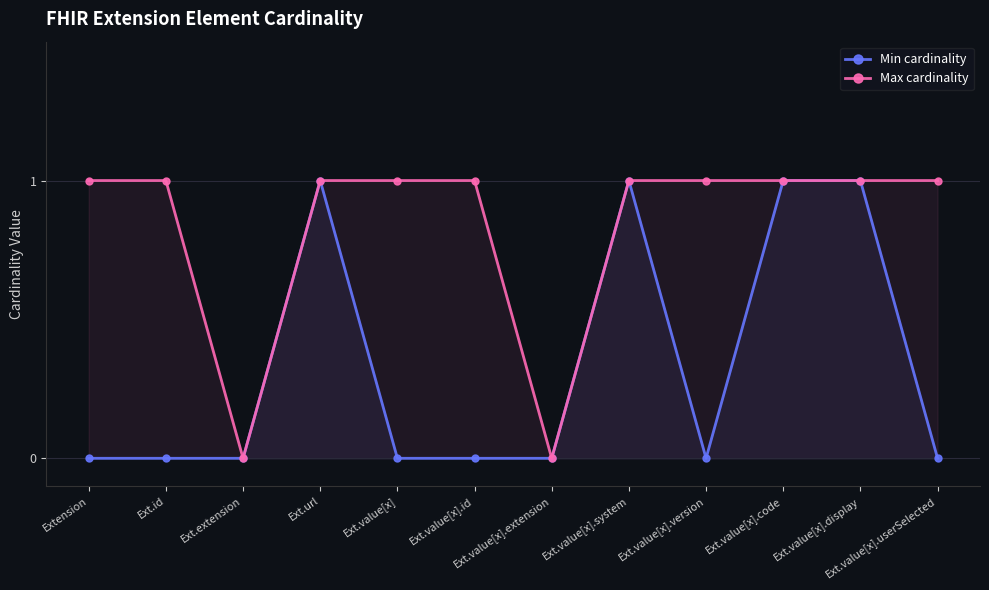

Is it true that Max cardinality equals 1 at Ext.value[x].display?

True